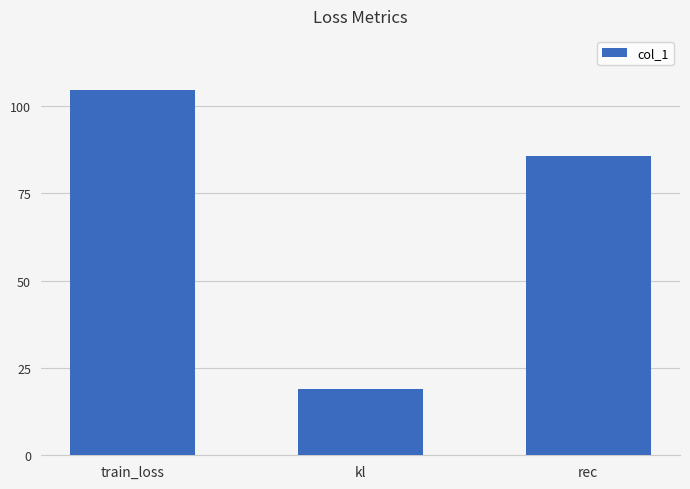

The value at train_loss is 160.3. True or false?

False